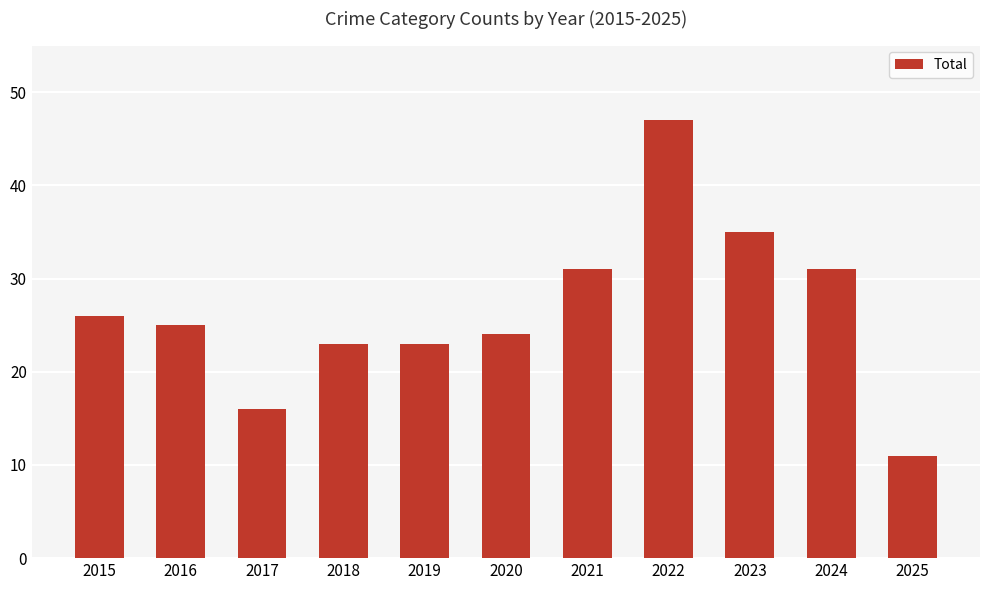

What is the sum of the values at 2019 and 2016?

48